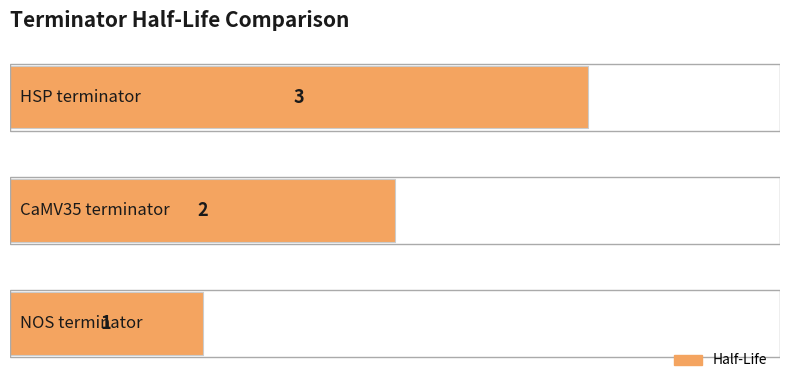

Count the values in the range 1 to 3.

3